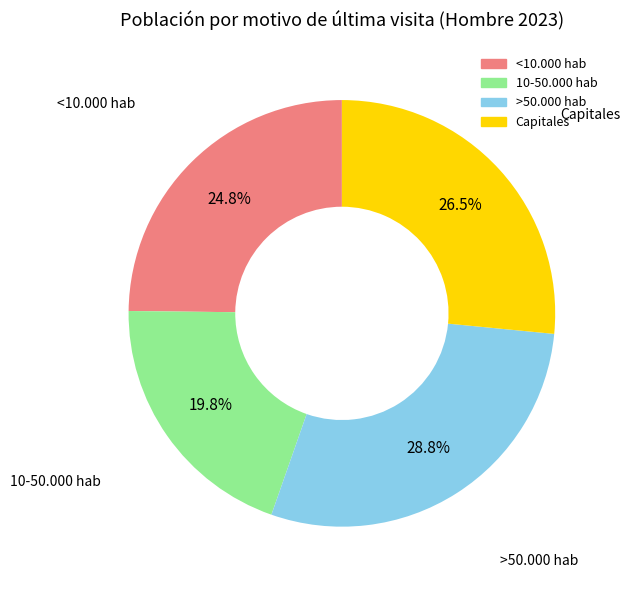

How much of the chart is everything except 10-50.000 hab?

80.2%